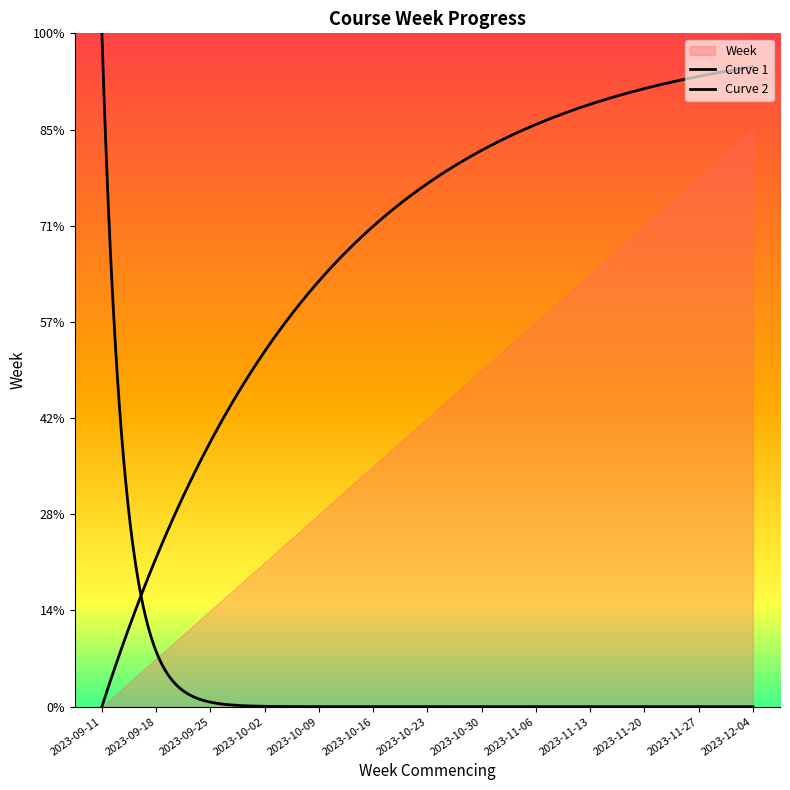

What is the label of the 12th point from the right?

2023-09-18